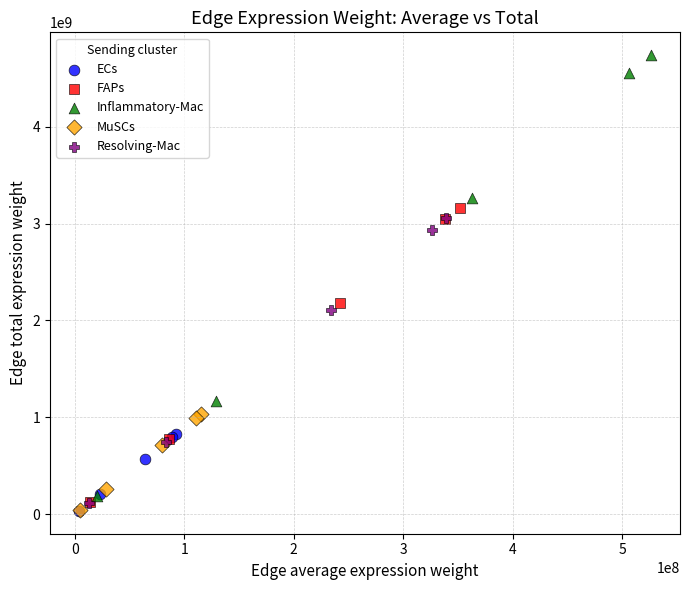

Which series reaches the maximum Y coordinate?

Inflammatory-Mac